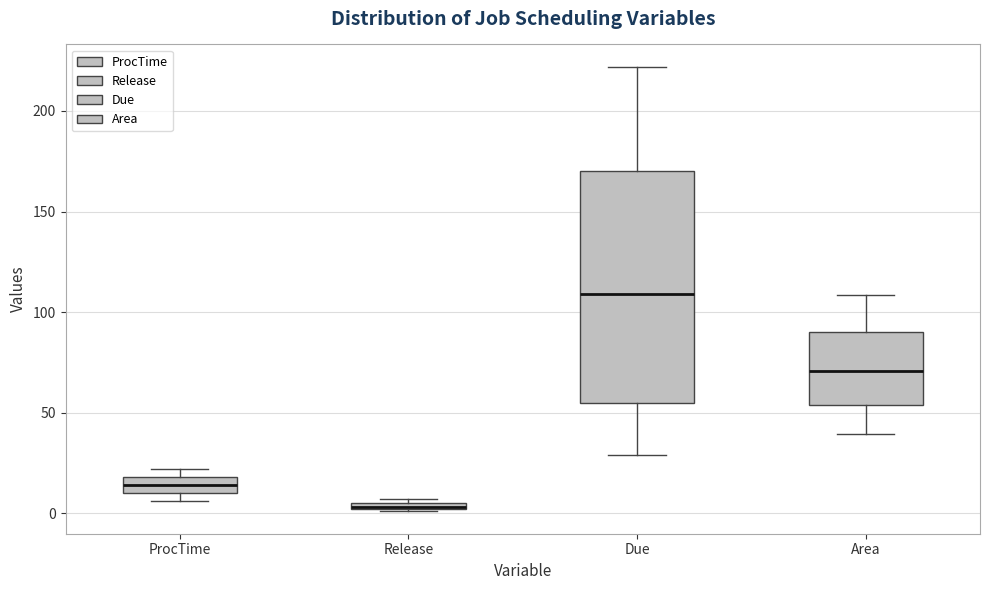

Comparing the boxes themselves (not the whiskers), which one is the tallest?

Due